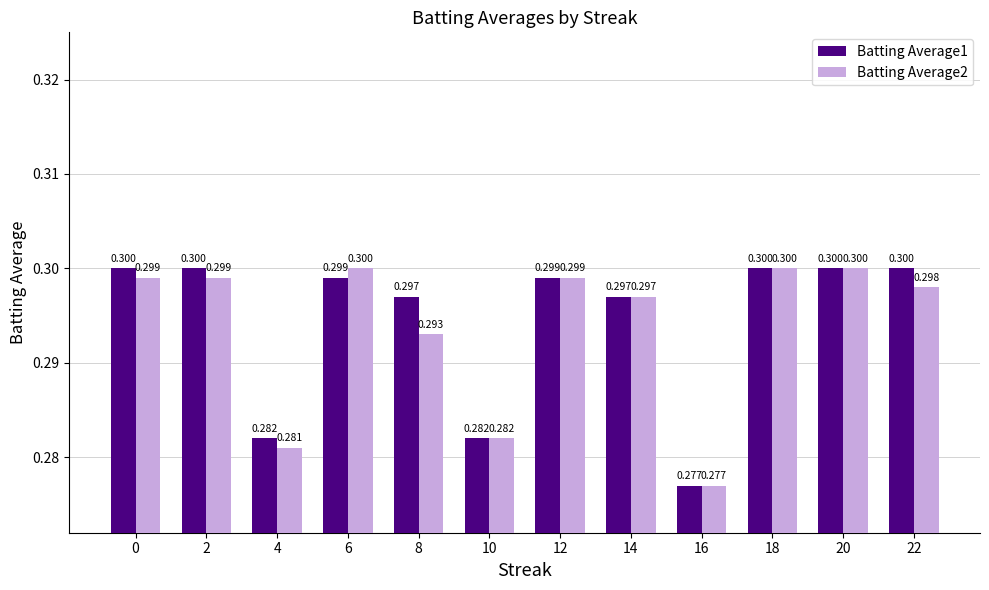

Which has a higher value, 16 or 8?

8